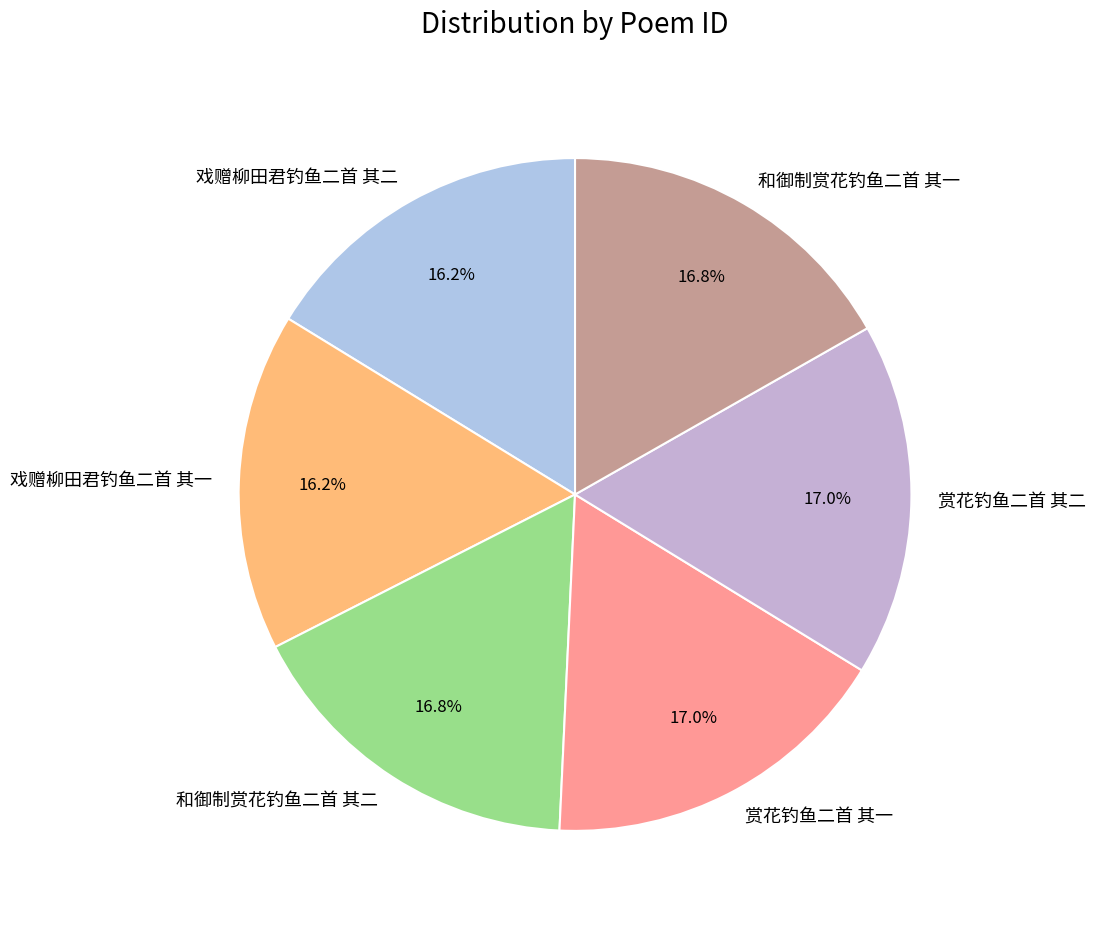

Is there a majority slice in this chart?

No